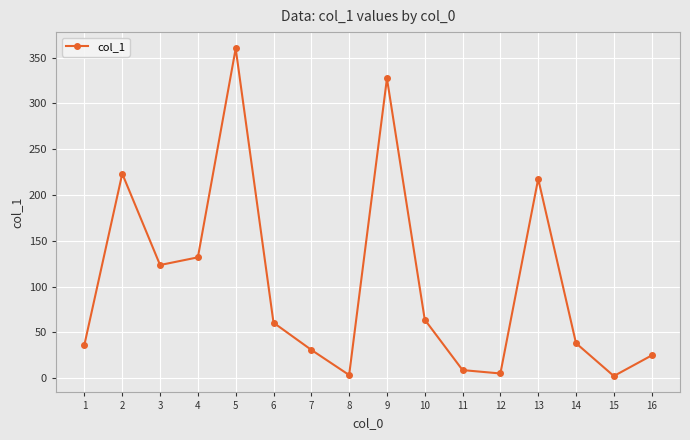

Where does the data first go above 60?

2